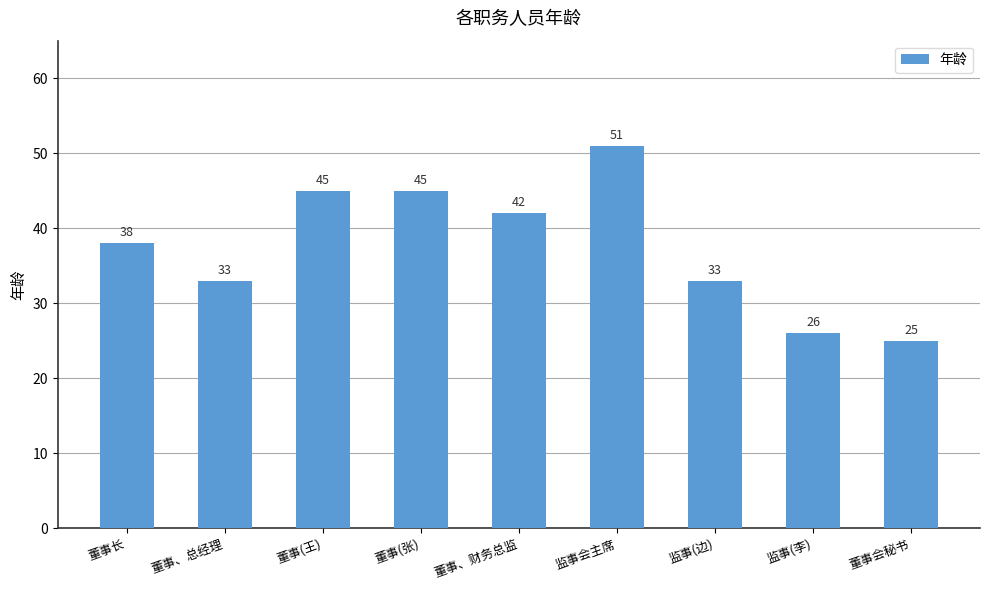

How many bars are there in total?

9